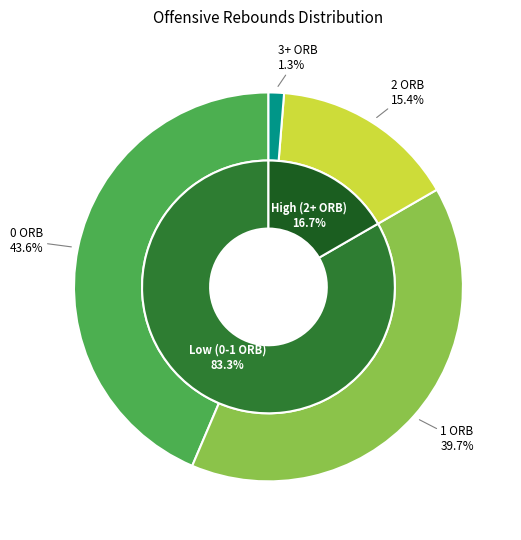

Count the number of slices in the pie.

4